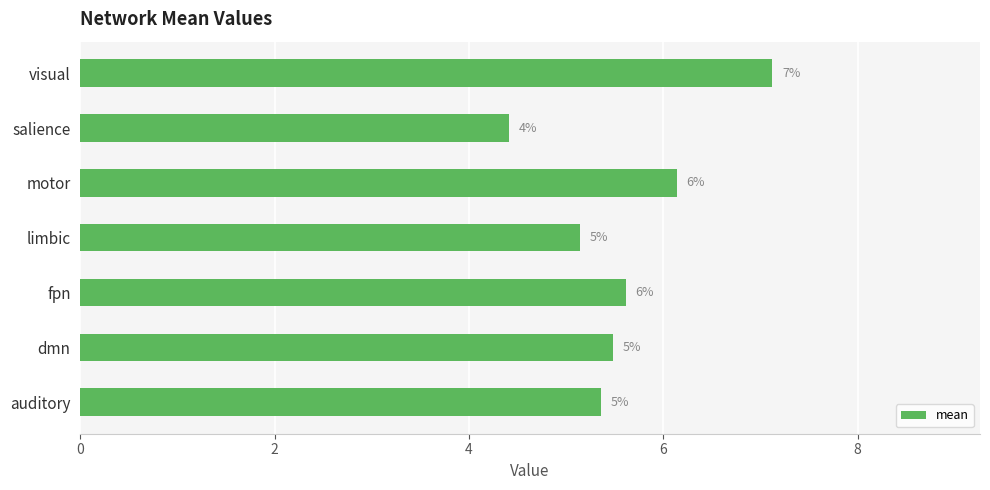

How many bars are there in total?

7